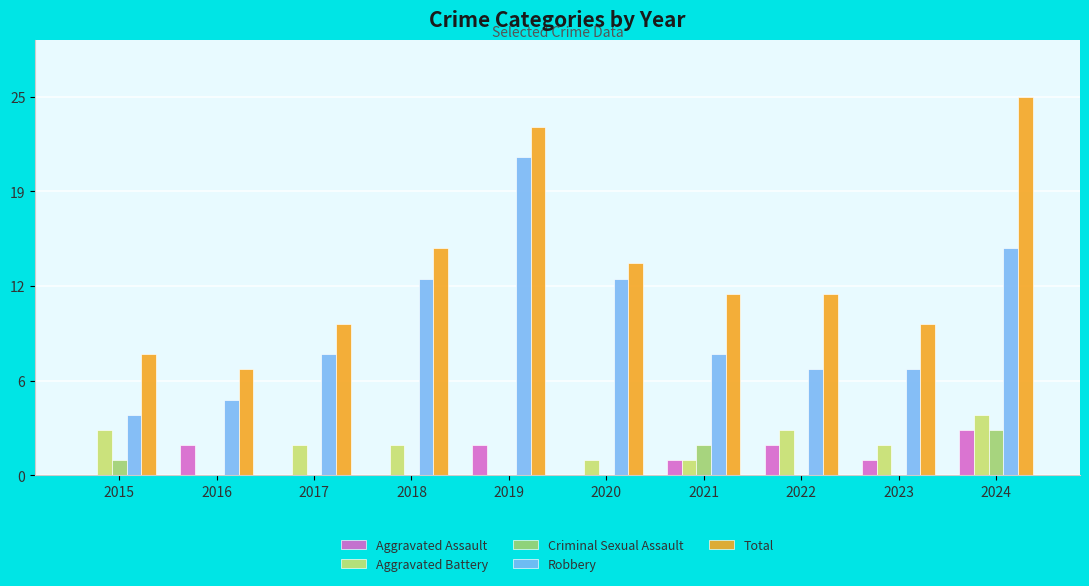

Does the chart contain stacked bars?

No